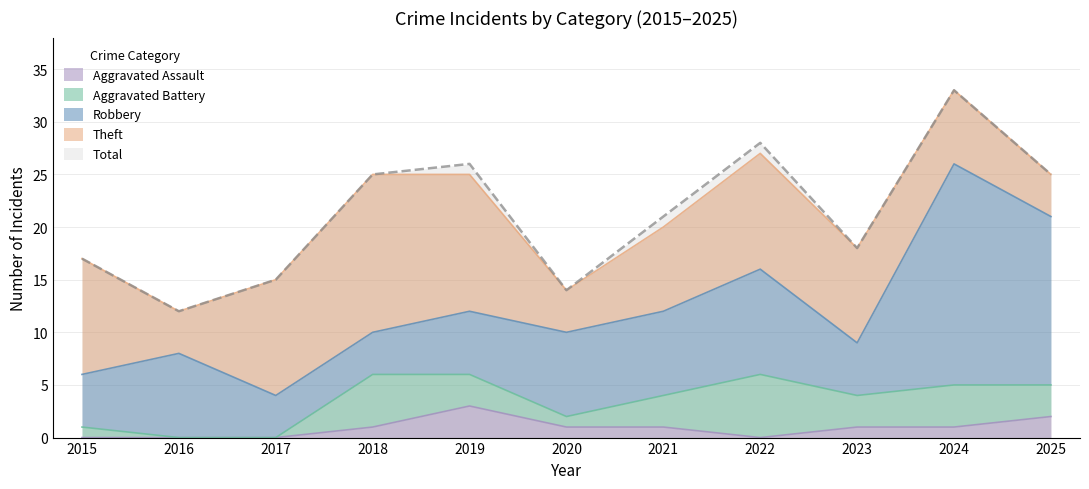

Which series has the largest total across all categories?

Total